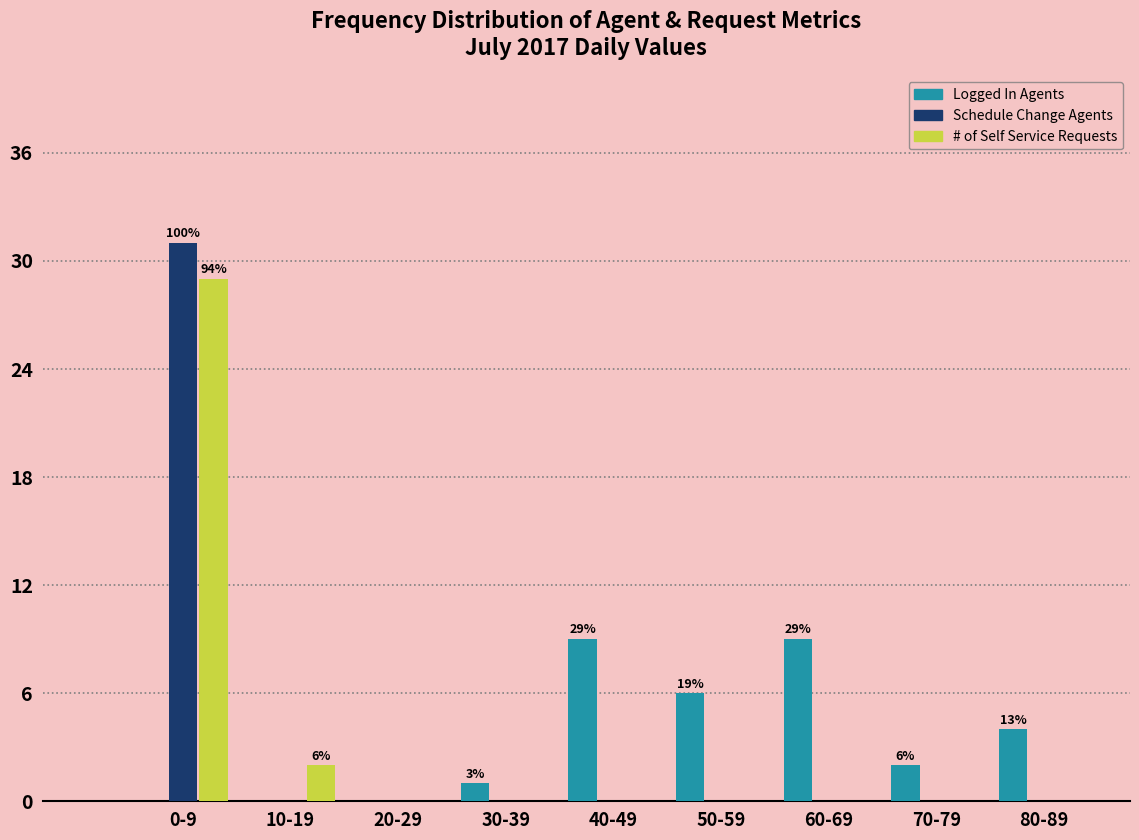

Reading left to right, transcribe all the data shown in this chart.

Logged In Agents: 0-9=0	10-19=0	20-29=0	30-39=1	40-49=9	50-59=6	60-69=9	70-79=2	80-89=4
Schedule Change Agents: 0-9=31	10-19=0	20-29=0	30-39=0	40-49=0	50-59=0	60-69=0	70-79=0	80-89=0
# of Self Service Requests: 0-9=29	10-19=2	20-29=0	30-39=0	40-49=0	50-59=0	60-69=0	70-79=0	80-89=0